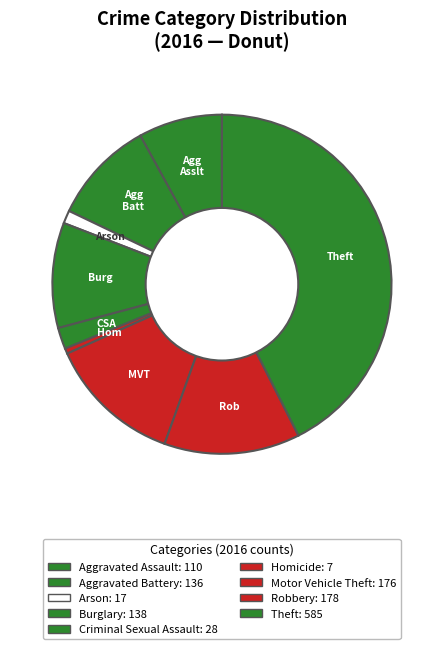

Is there a majority slice in this chart?

No